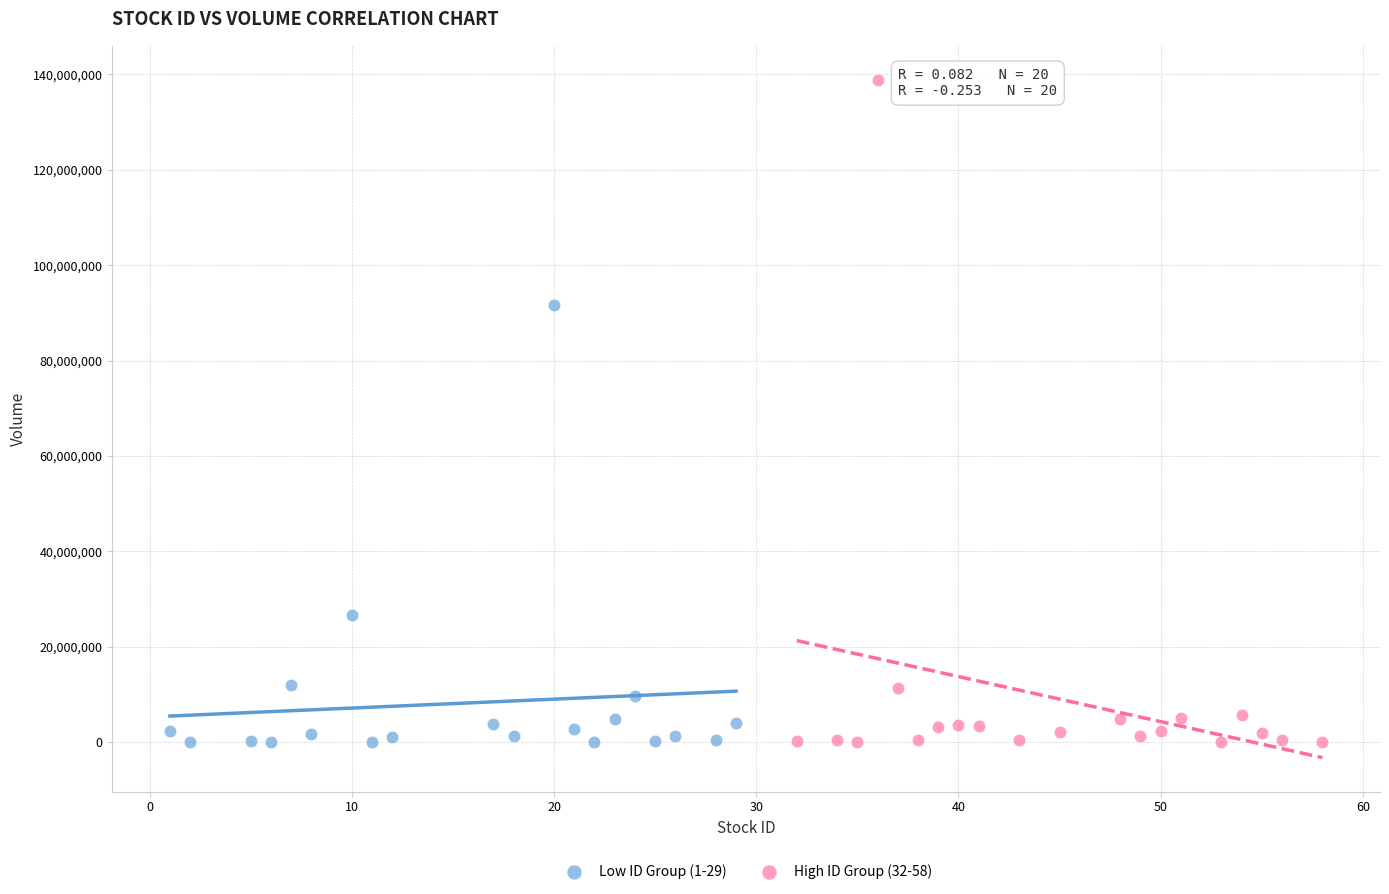

Which series has the widest spread of Y values?

High ID Group (32-58)